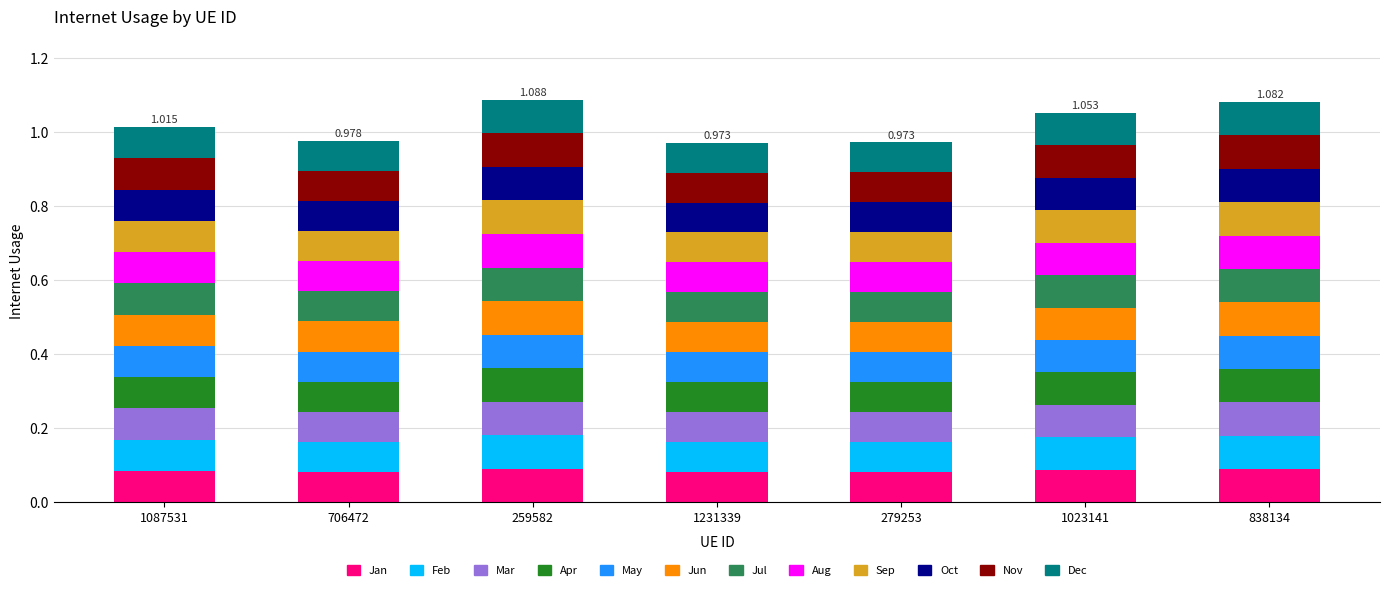

Which has a higher value, 1231339 or 1087531?

1087531